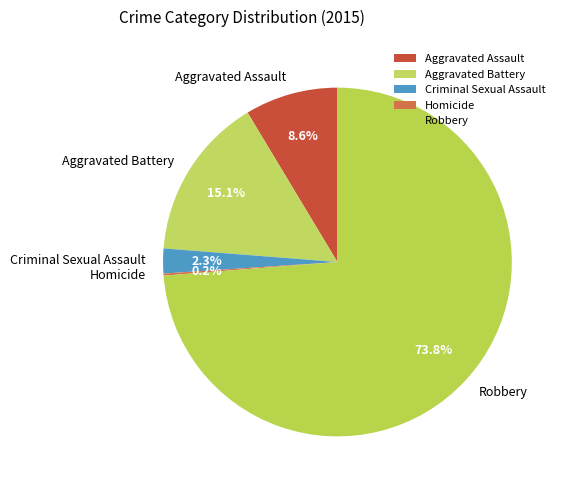

Which has a higher value, Aggravated Battery or Robbery?

Robbery